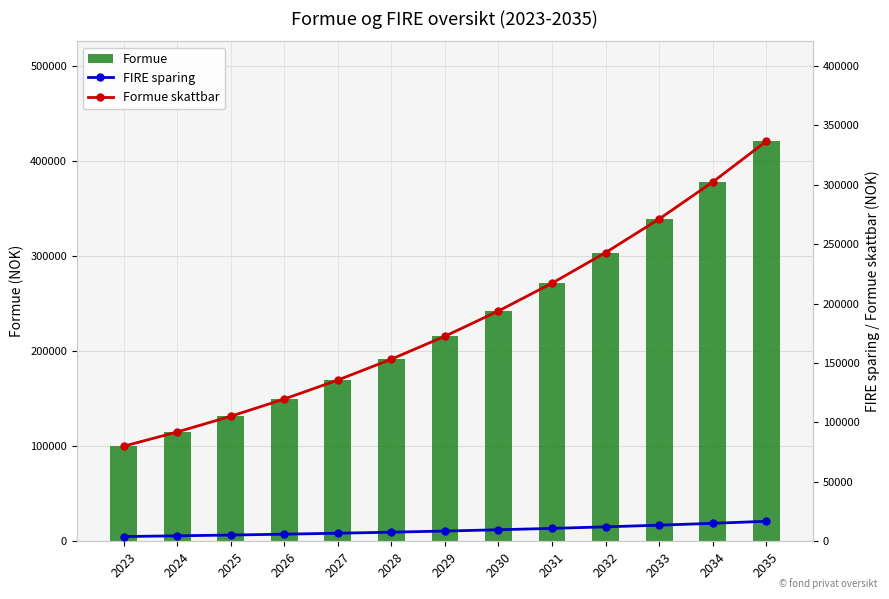

How many values in the FIRE sparing series exceed 8629?

6